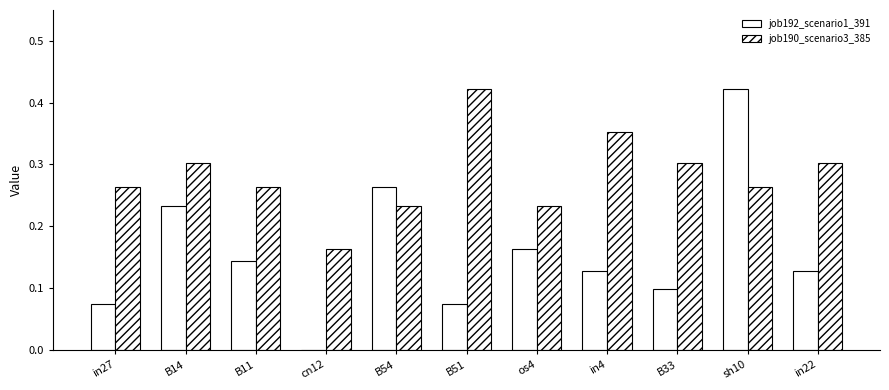

What is the difference between the highest and lowest values at B33?

0.2